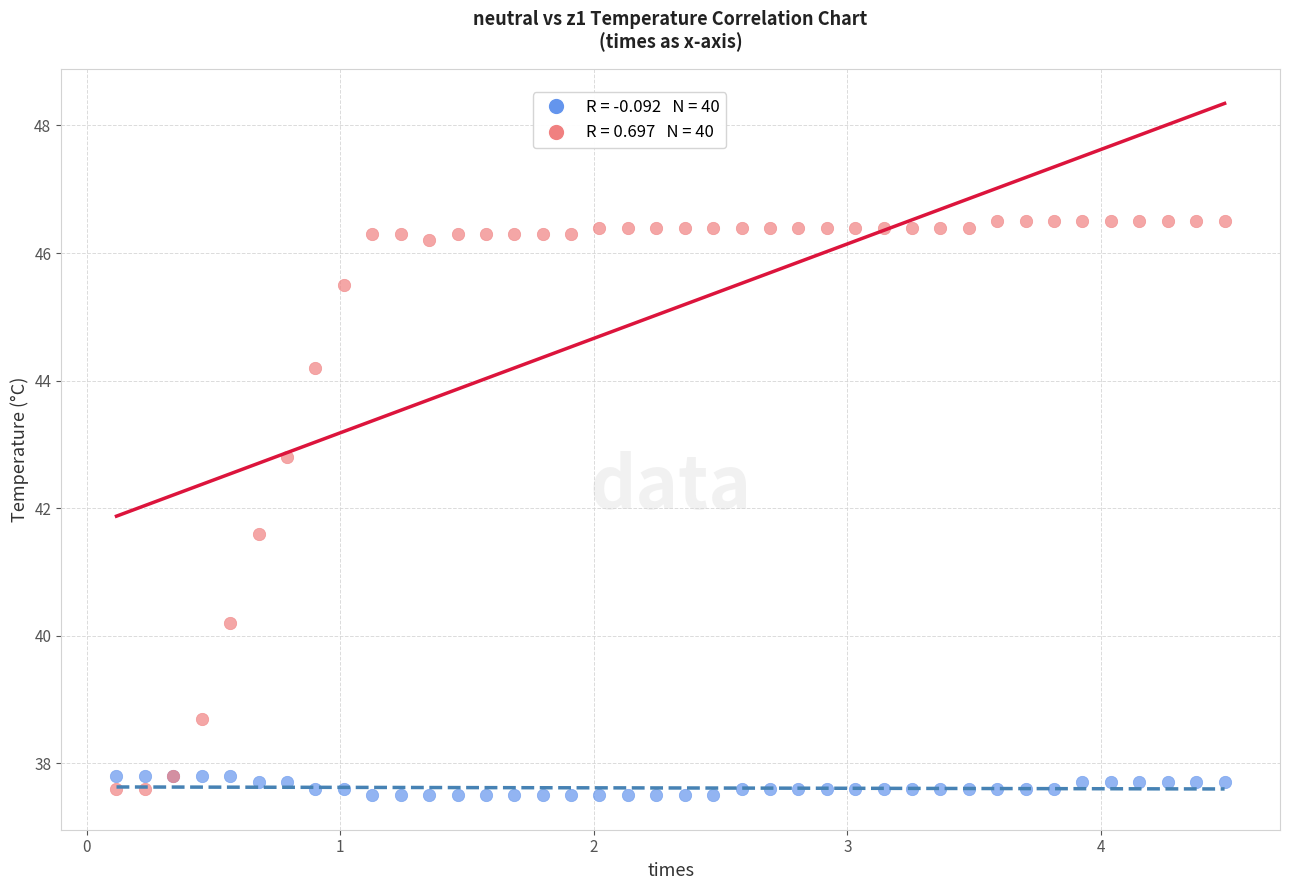

Across all series, what Y value is closest to 42?

41.6